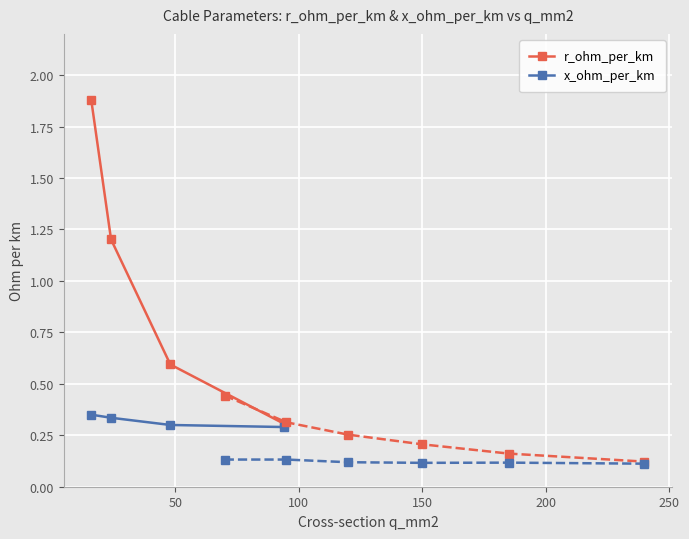

Rank the series by their maximum value, from highest to lowest.

r_ohm_per_km, x_ohm_per_km